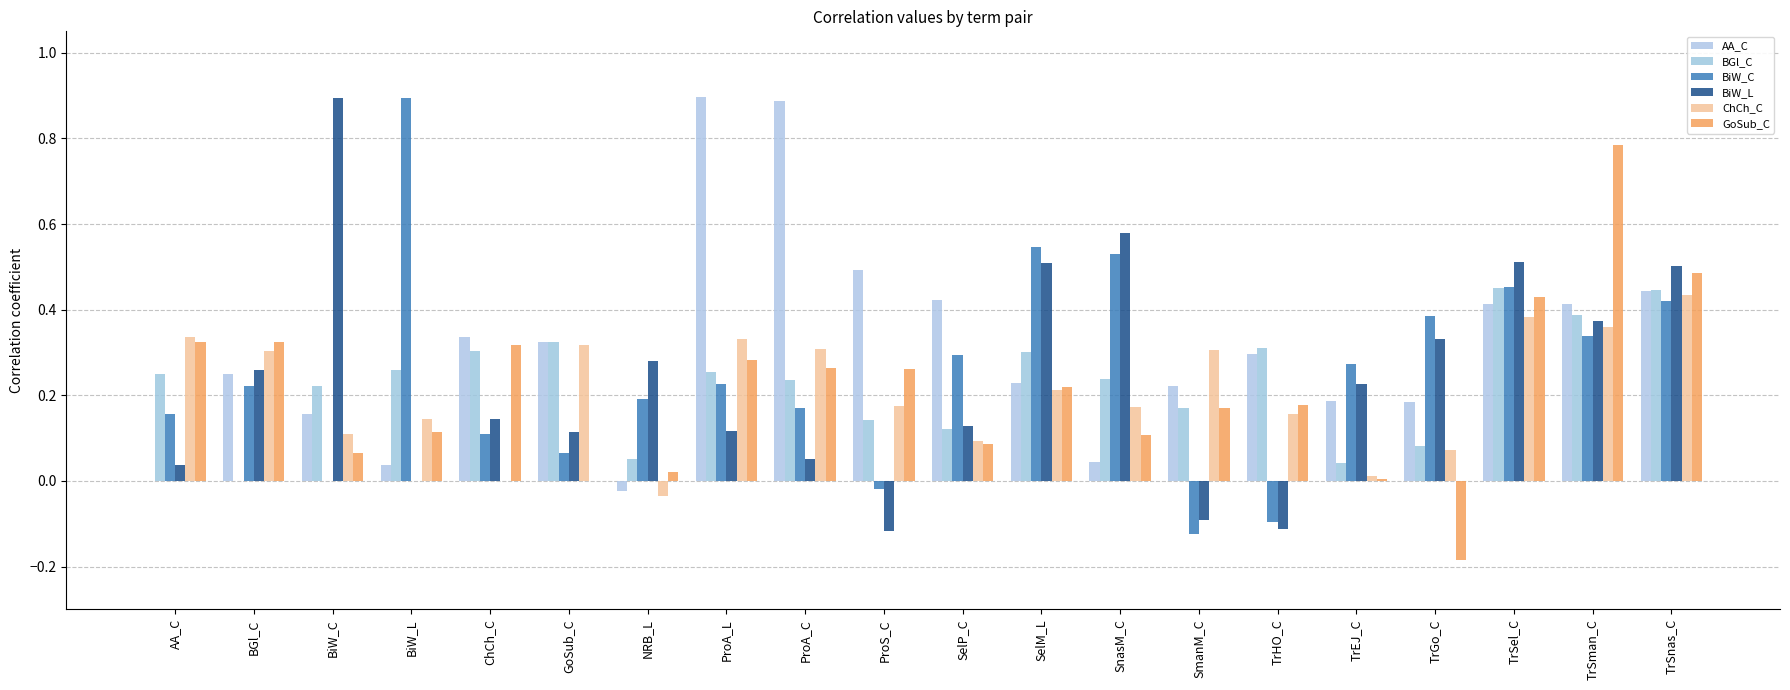

Which series has the largest total across all categories?

AA_C